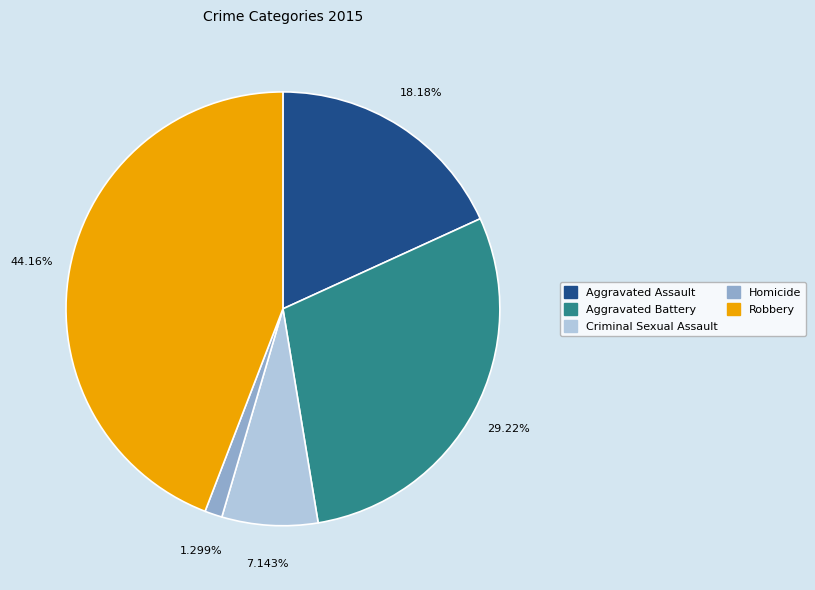

Rank the categories by value from highest to lowest.

Robbery, Aggravated Battery, Aggravated Assault, Criminal Sexual Assault, Homicide